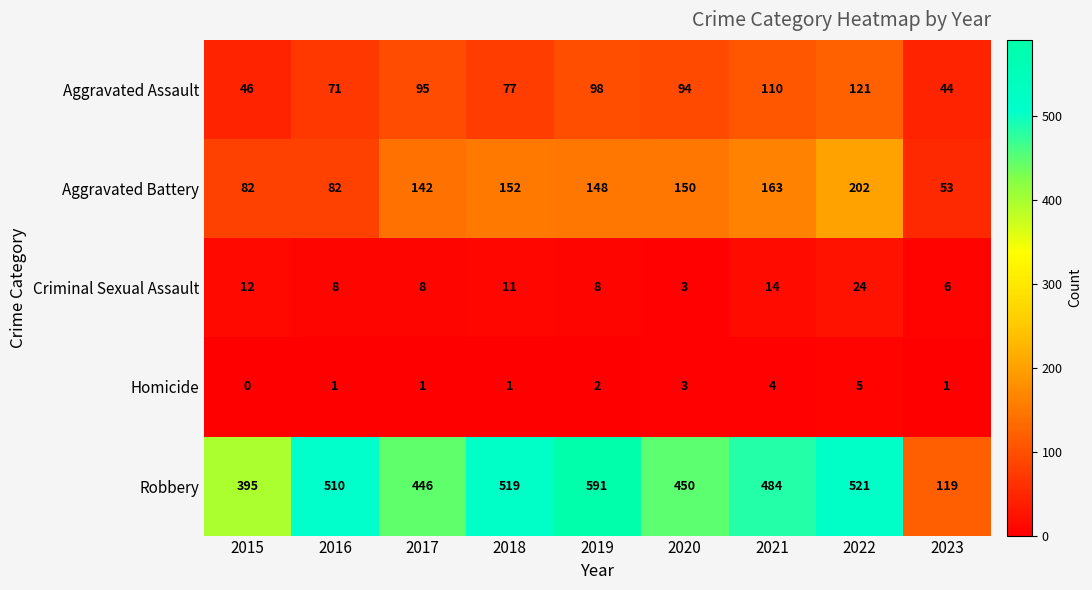

List the series in order of their peak value, lowest first.

Homicide, Criminal Sexual Assault, Aggravated Assault, Aggravated Battery, Robbery